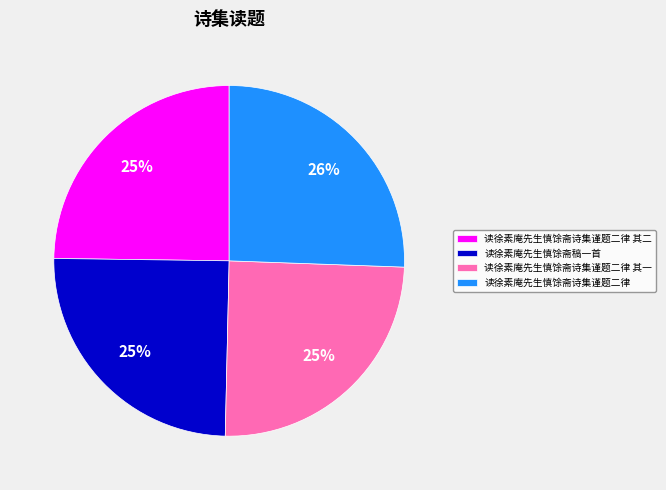

What is the largest slice in the pie chart?

读徐素庵先生慎馀斋诗集谨题二律